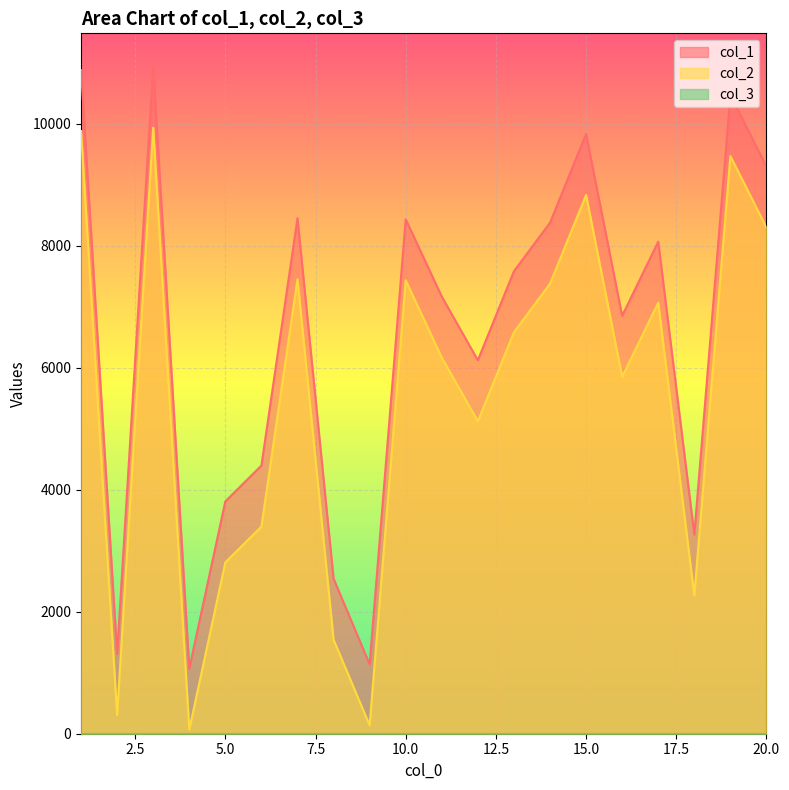

True or false: col_2 and col_1 cross at least once.

False